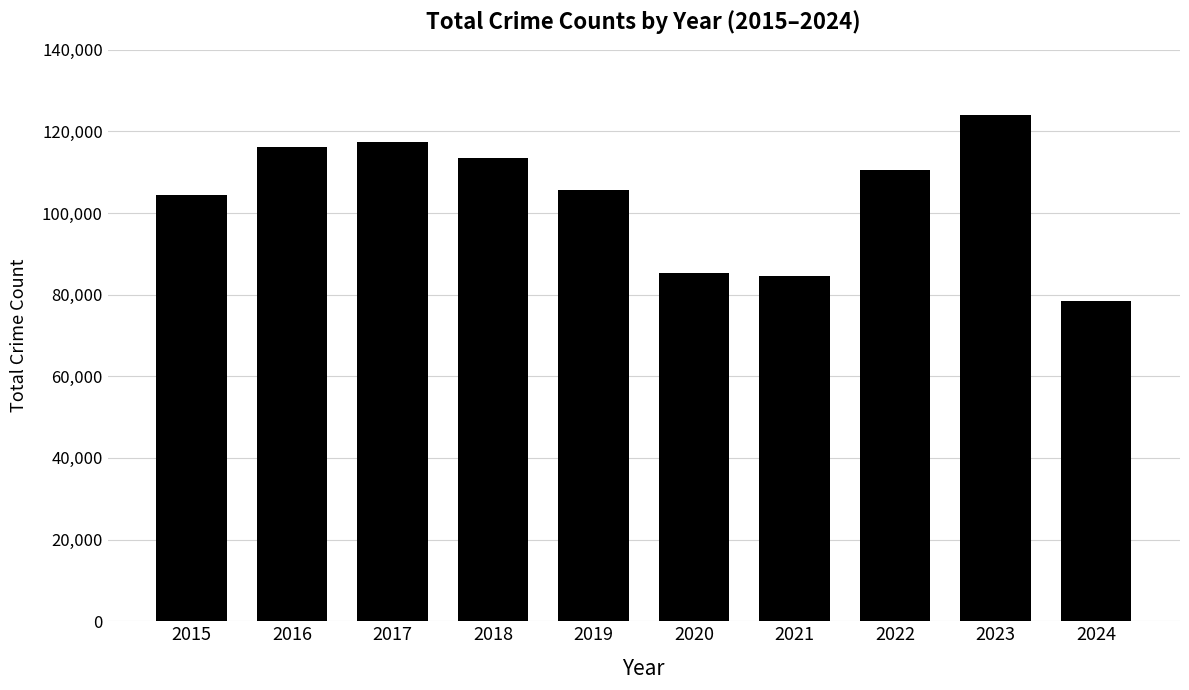

Approximately how many times larger is the value at 2022 compared to 2021?

1.3